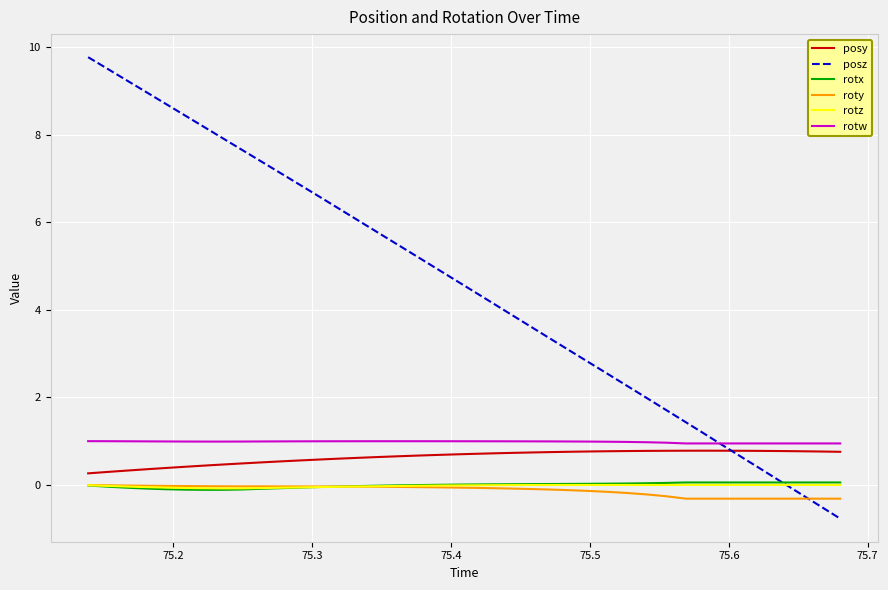

Which series has the largest total across all categories?

posz